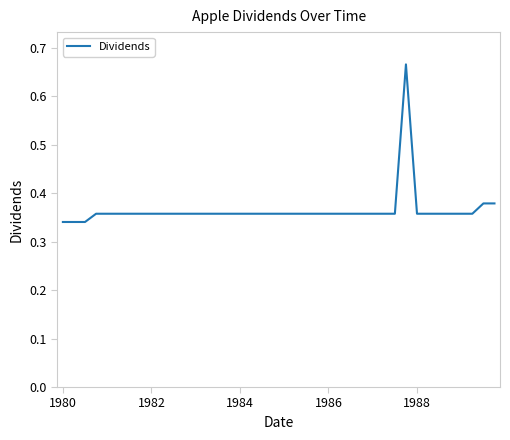

Reading left to right, what are all the values shown in this chart?

0.3	0.3	0.3	0.4	0.4	0.4	0.4	0.4	0.4	0.4	0.4	0.4	0.4	0.4	0.4	0.4	0.4	0.4	0.4	0.4	0.4	0.4	0.4	0.4	0.4	0.4	0.4	0.4	0.4	0.4	0.4	0.7	0.4	0.4	0.4	0.4	0.4	0.4	0.4	0.4